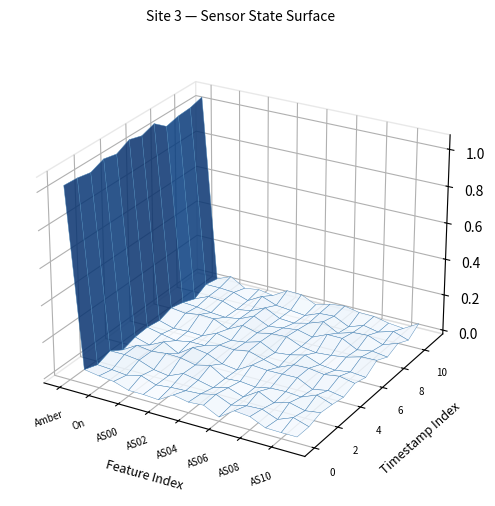

List the series in order of their peak value, lowest first.

White, On, Override, AS00, AS01, AS02, AS03, AS04, AS05, AS06, AS07, AS08, AS09, AS10, AS11, Amber